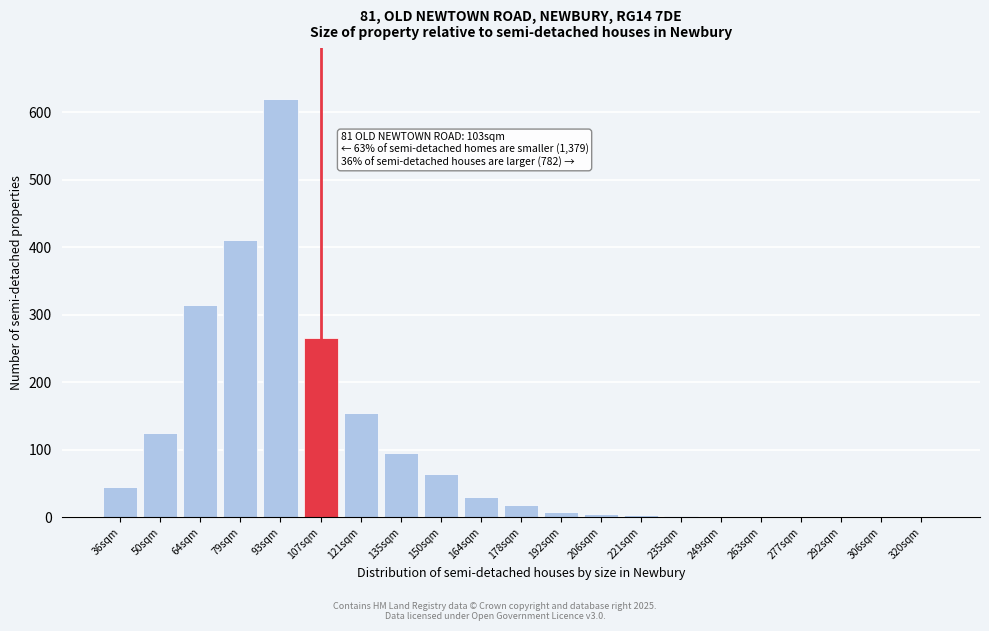

What is the sum of all values?

2164